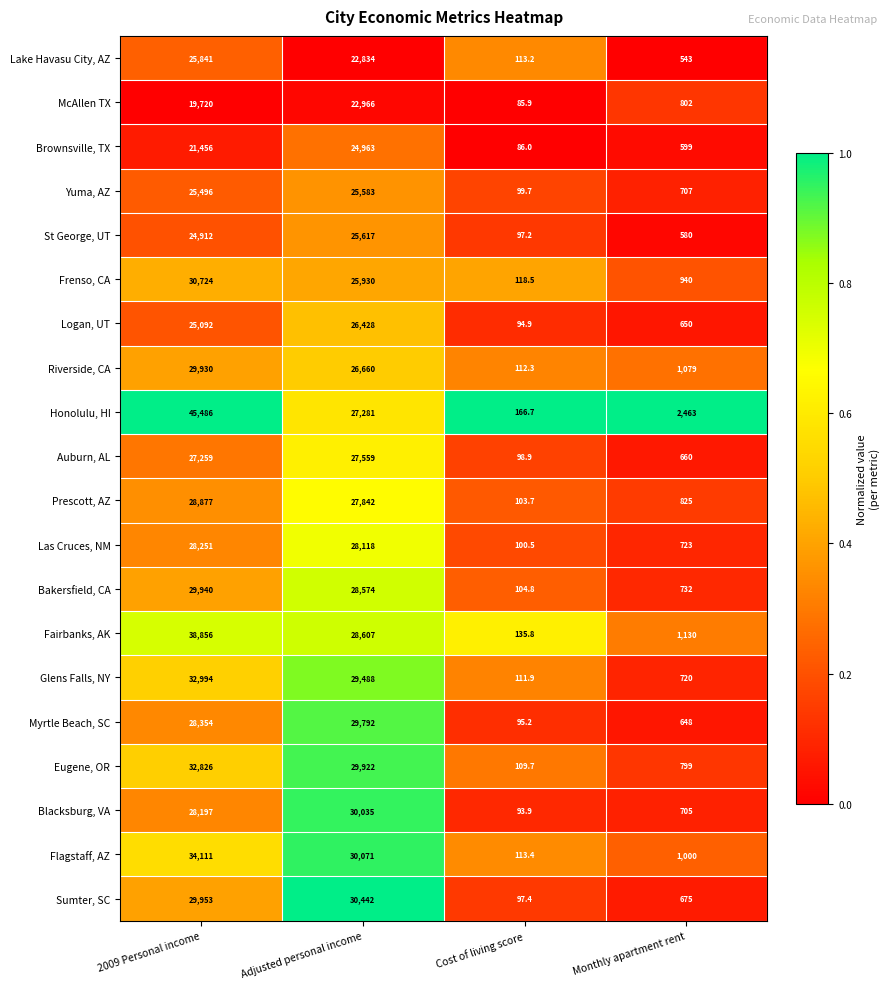

Is it true that Yuma, AZ equals 38552.8 at 2009 Personal income?

False